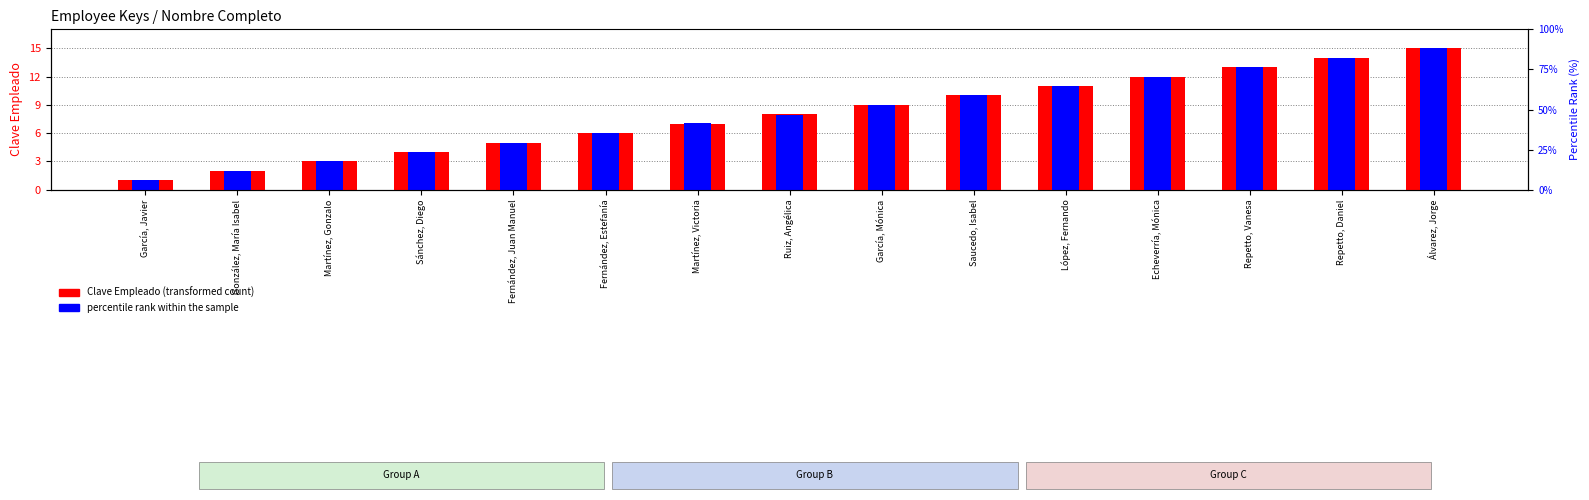

Reading left to right, transcribe all the data shown in this chart.

Clave Empleado: García, Javier=1.0	González, María Isabel=2.0	Martínez, Gonzalo=3.0	Sánchez, Diego=4.0	Fernández, Juan Manuel=5.0	Fernández, Estefanía=6.0	Martínez, Victoria=7.0	Ruiz, Angélica=8.0	García, Mónica=9.0	Saucedo, Isabel=10.0	López, Fernando=11.0	Echeverría, Mónica=12.0	Repetto, Vanesa=13.0	Repetto, Daniel=14.0	Álvarez, Jorge=15.0
percentile rank within the sample: García, Javier=1.1	González, María Isabel=2.0	Martínez, Gonzalo=3.0	Sánchez, Diego=4.1	Fernández, Juan Manuel=5.0	Fernández, Estefanía=6.0	Martínez, Victoria=7.0	Ruiz, Angélica=8.0	García, Mónica=9.0	Saucedo, Isabel=10.1	López, Fernando=10.9	Echeverría, Mónica=12.0	Repetto, Vanesa=13.1	Repetto, Daniel=14.0	Álvarez, Jorge=15.0